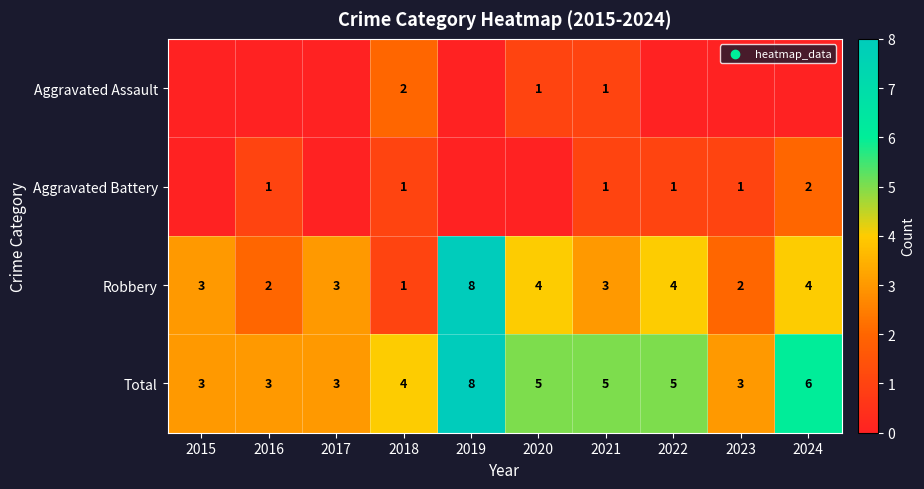

Is the value of Robbery at 2022 greater than the value of Total at 2016?

Yes